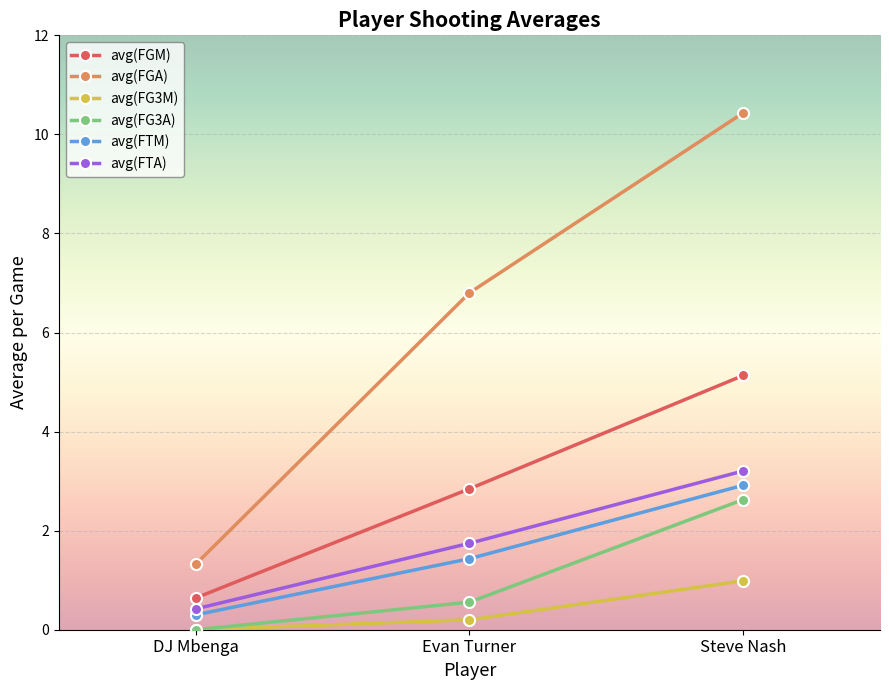

At Steve Nash, list the series in order from smallest to largest.

avg(FG3M), avg(FG3A), avg(FTM), avg(FTA), avg(FGM), avg(FGA)